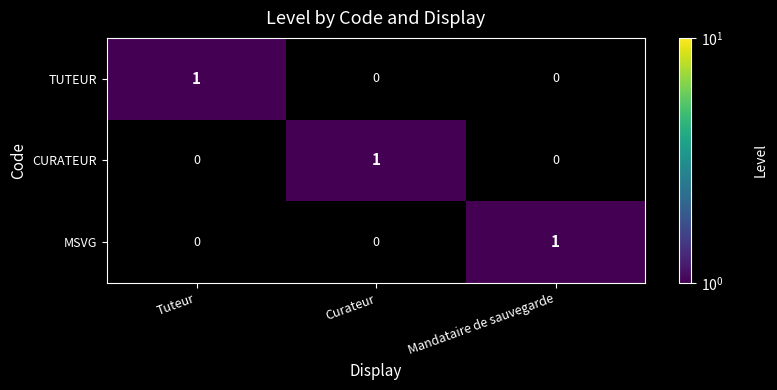

Reading left to right, transcribe all the data shown in this chart.

TUTEUR: 1	0	0
CURATEUR: 0	1	0
MSVG: 0	0	1